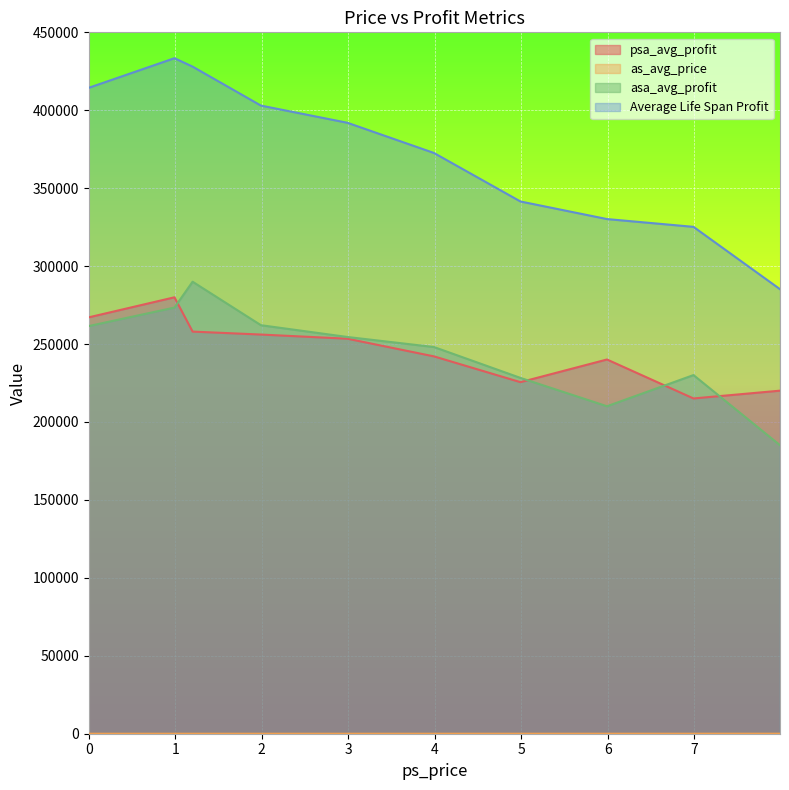

List the labels in order of as_avg_price value, largest first.

7.99, 6.99, 5.99, 4.99, 3.99, 2.99, 0.99, 1.99, 1.2, 0.0